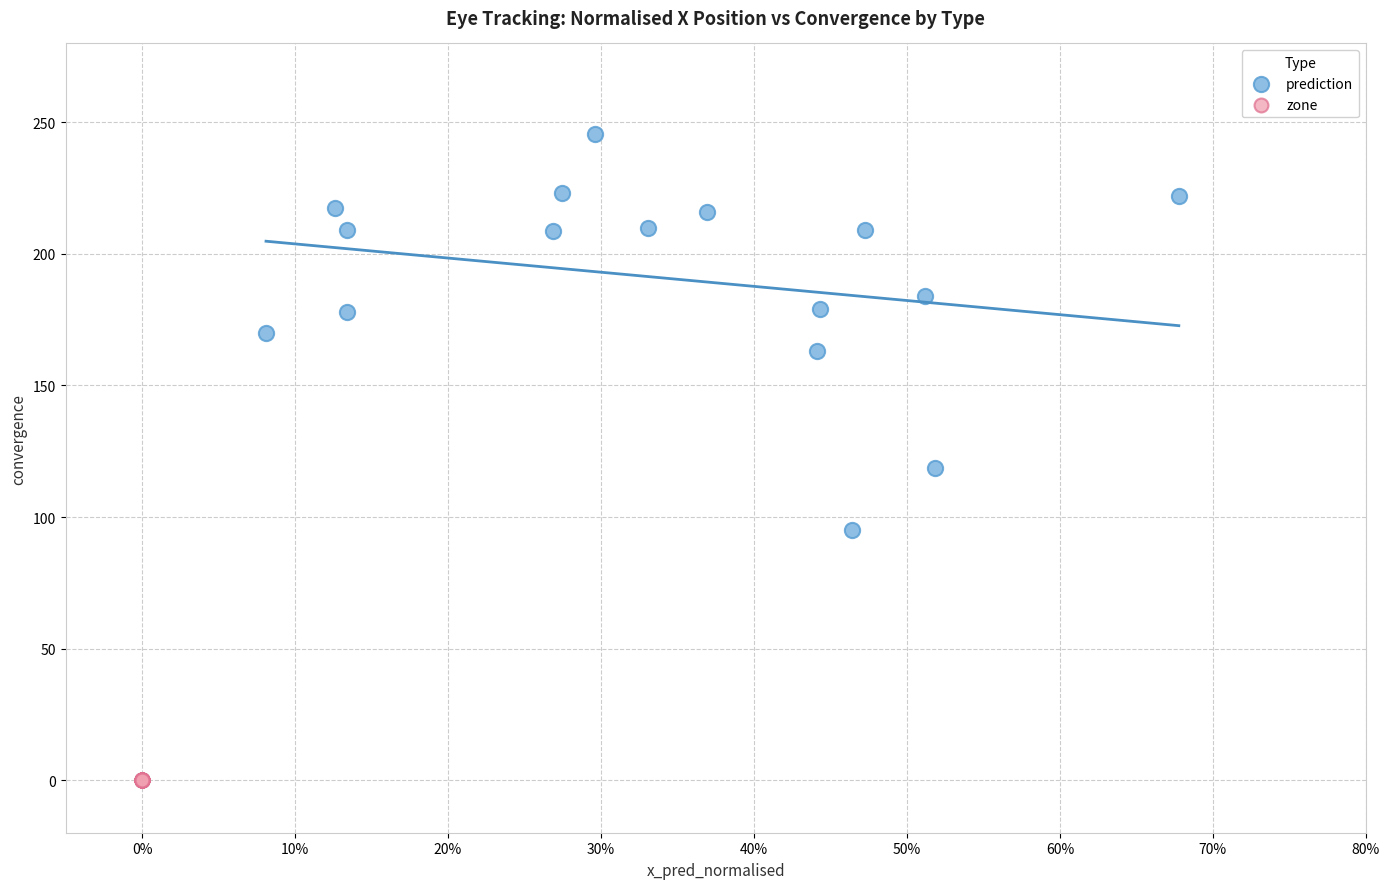

Which series reaches the maximum Y coordinate?

prediction